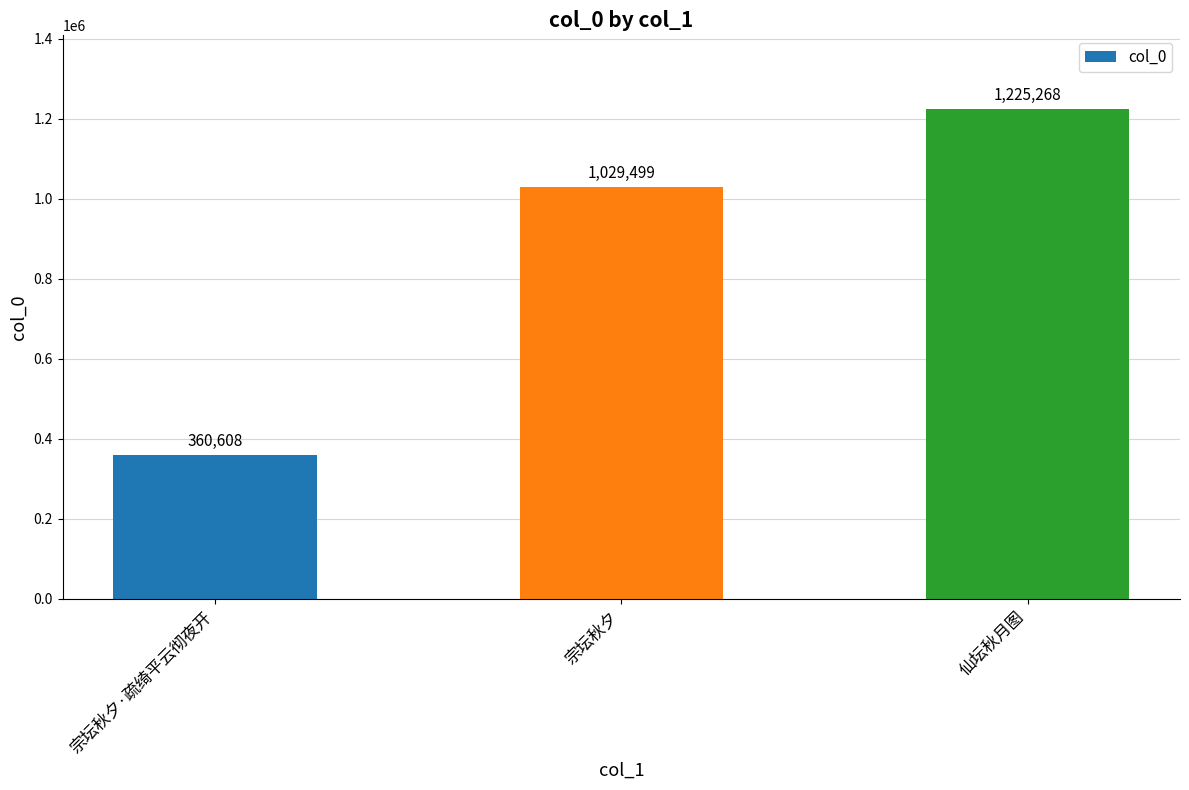

Where is the data nearest to the value 792938?

宗坛秋夕